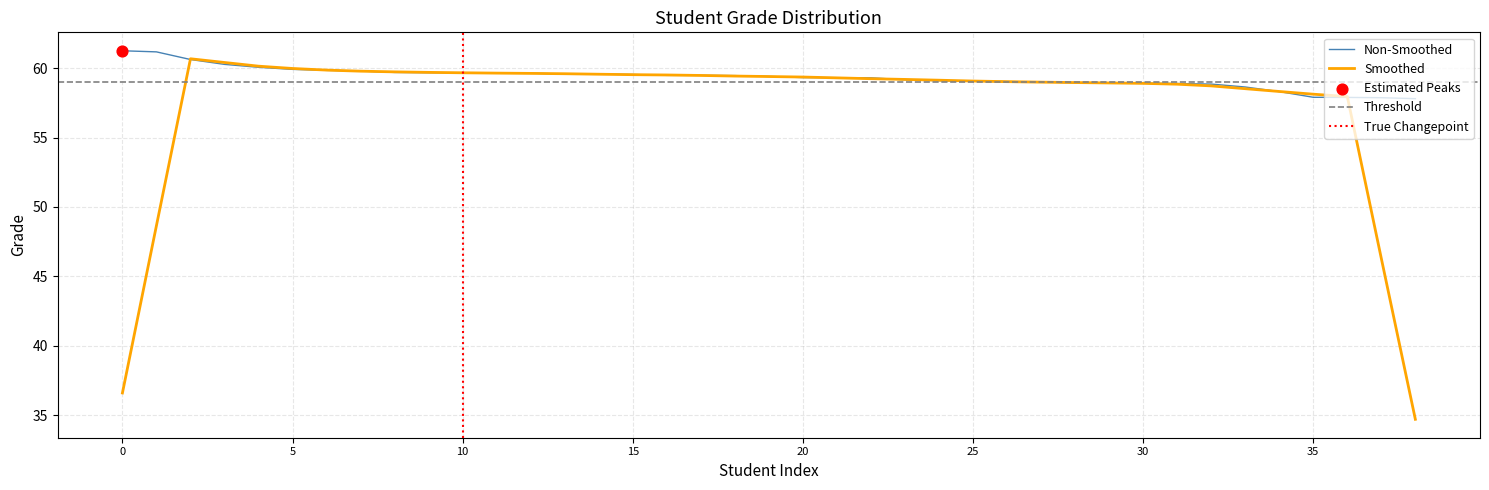

Read the Non-Smoothed value at 30.

58.9